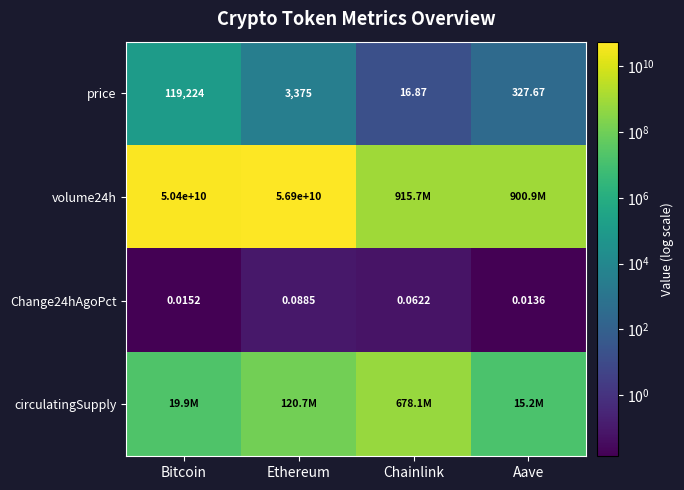

What is the total value across all series at Chainlink?

1593813337.4